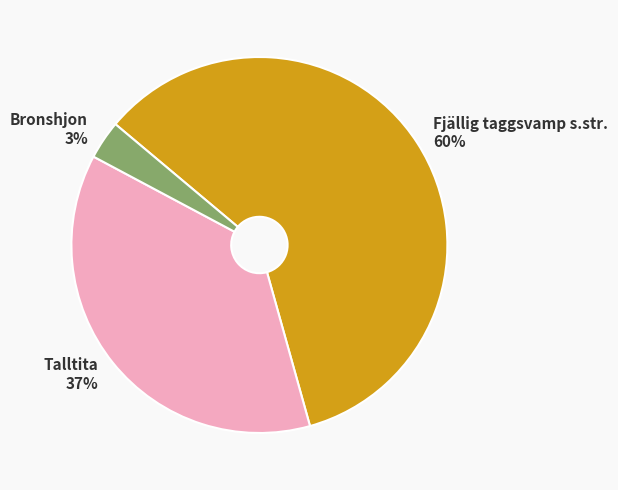

Between Bronshjon and Talltita, which is larger?

Talltita